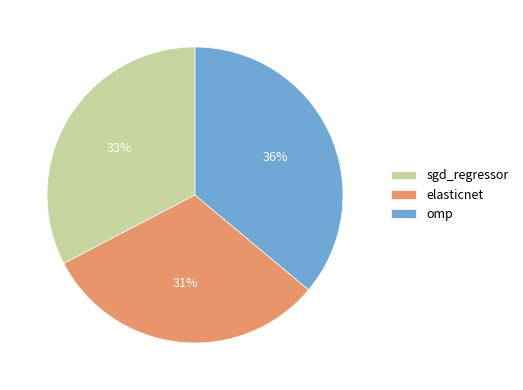

Is there a majority slice in this chart?

No